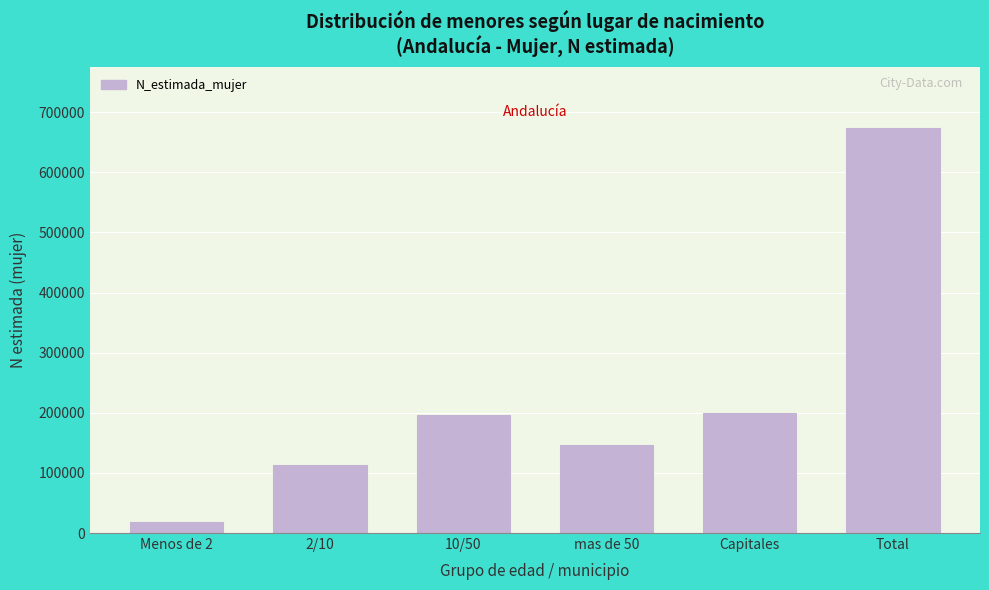

What is the change in value from Menos de 2 to Capitales?

+180069